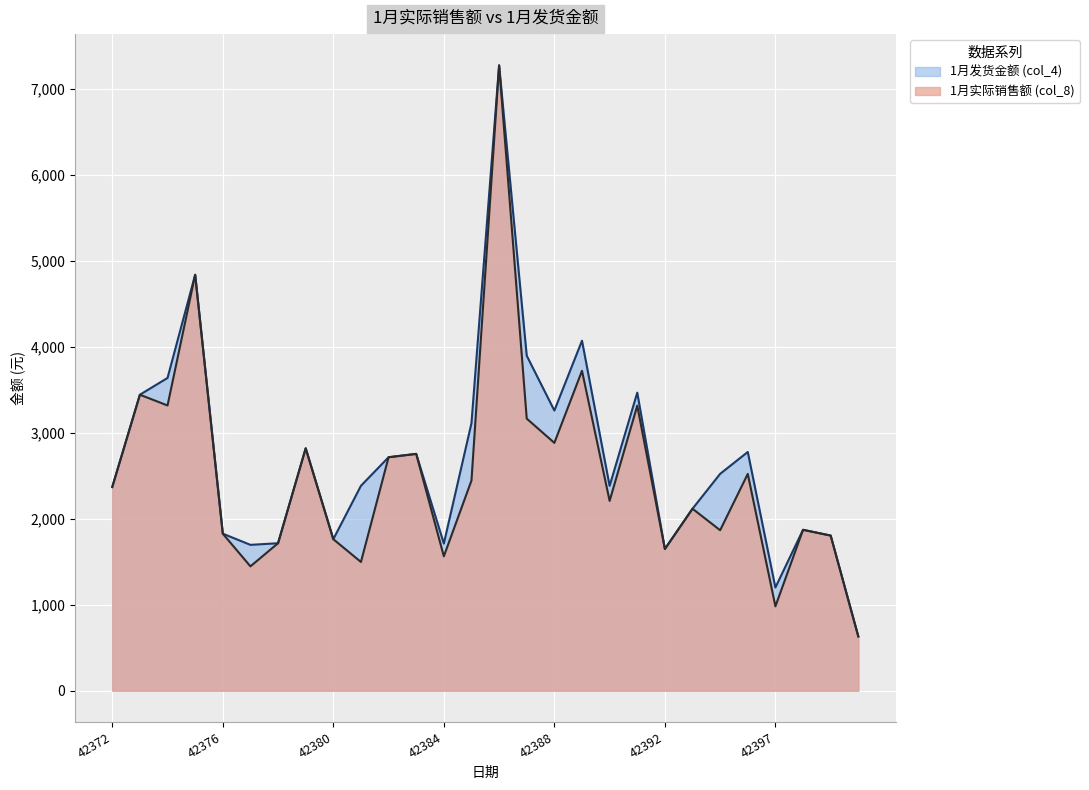

Is the value of 1月发货金额 (col_4) at 42372 greater than the value of 1月实际销售额 (col_8) at 42385?

No